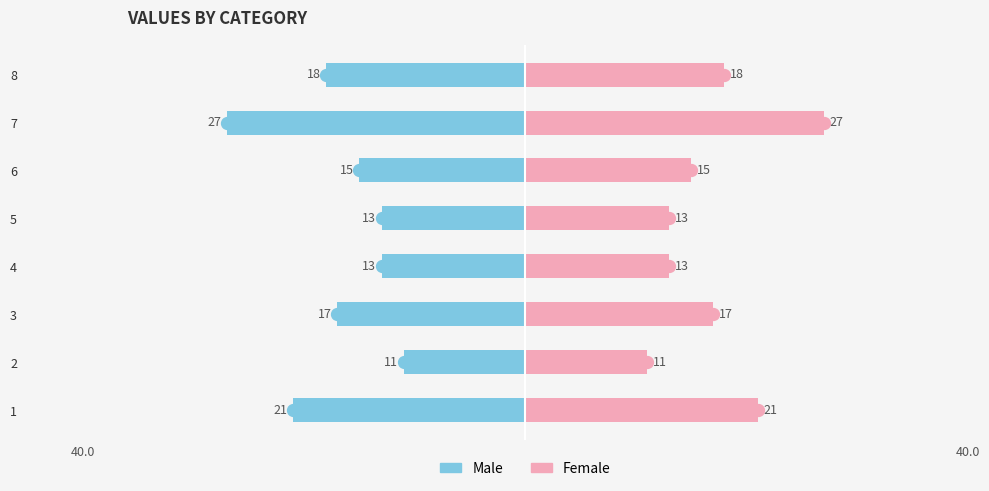

What is the difference between the maximum and second lowest values in the Female series?

14